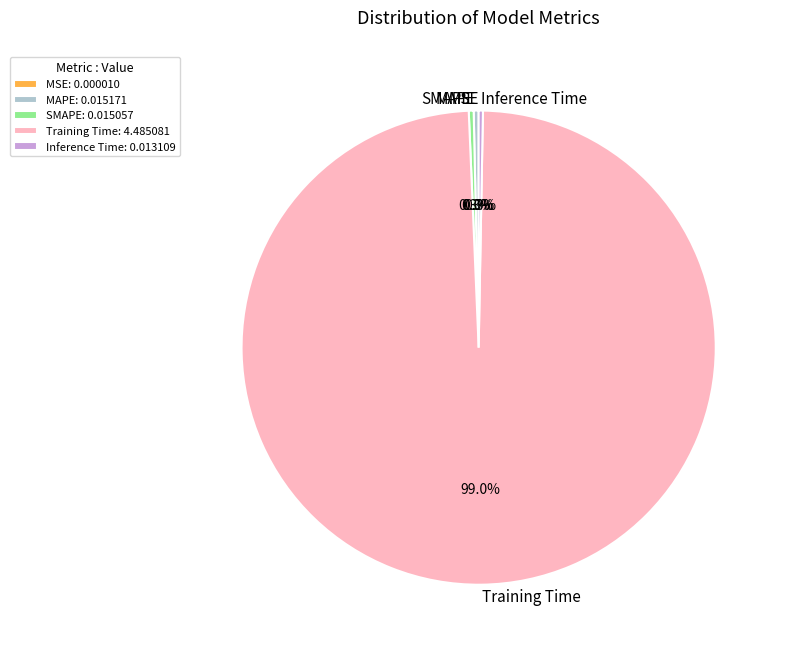

Which has a higher value, MAPE or Training Time?

Training Time